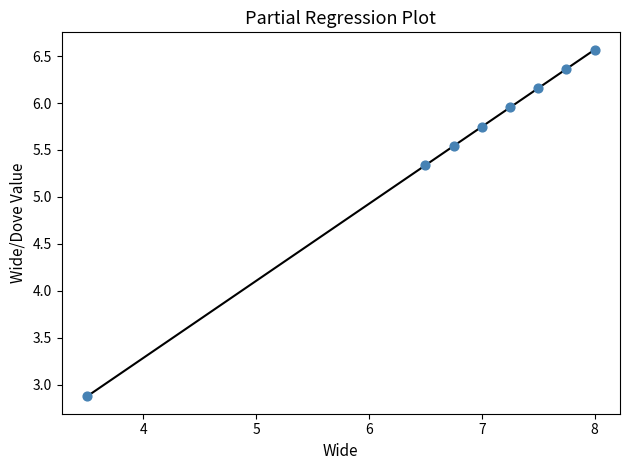

What Y value in the scatter plot is closest to 4?

2.9